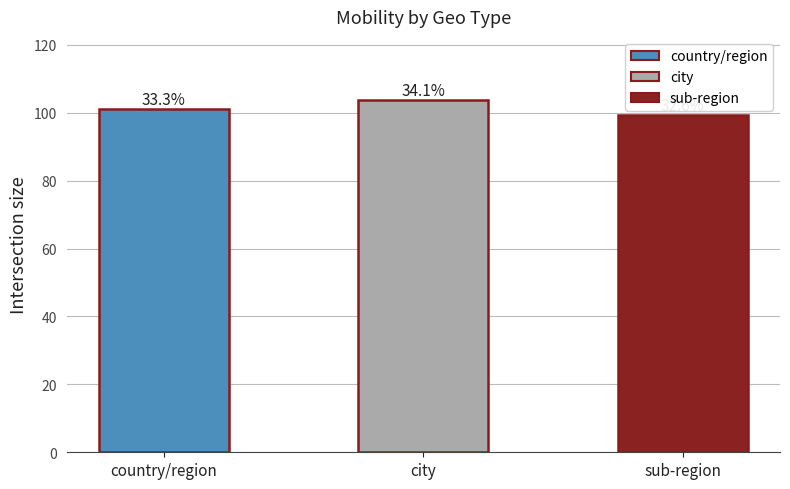

Are the bars horizontal?

No